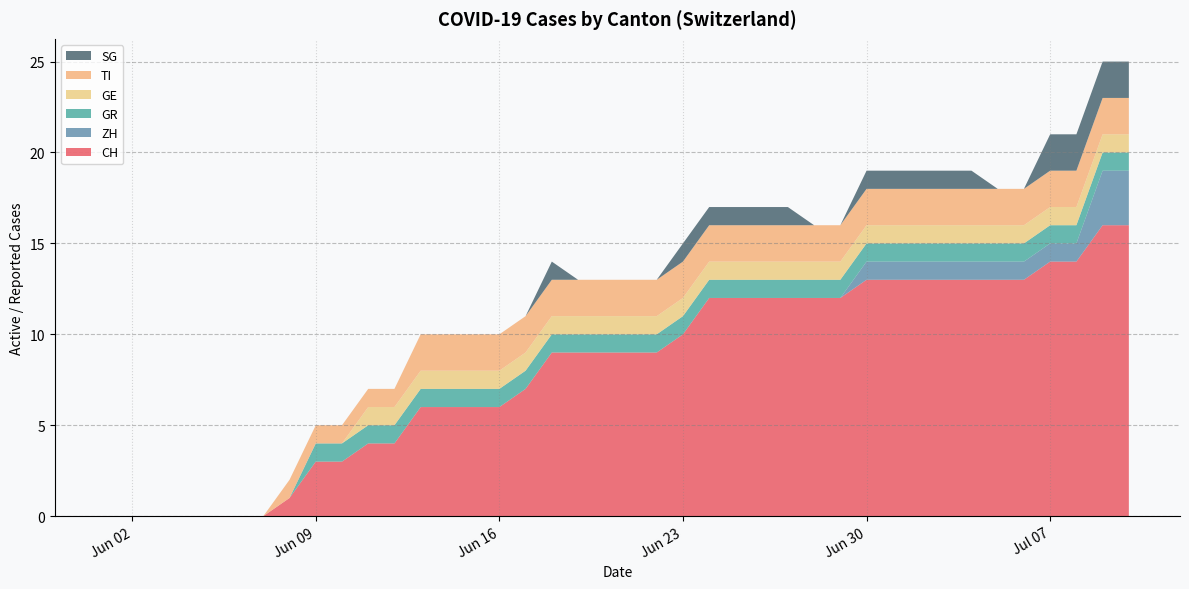

Reading right to left, transcribe all the data shown in this chart.

CH: 2020-07-10=16	2020-07-09=16	2020-07-08=14	2020-07-07=14	2020-07-06=13	2020-07-05=13	2020-07-04=13	2020-07-03=13	2020-07-02=13	2020-07-01=13	2020-06-30=13	2020-06-29=12	2020-06-28=12	2020-06-27=12	2020-06-26=12	2020-06-25=12	2020-06-24=12	2020-06-23=10	2020-06-22=9	2020-06-21=9	2020-06-20=9	2020-06-19=9	2020-06-18=9	2020-06-17=7	2020-06-16=6	2020-06-15=6	2020-06-14=6	2020-06-13=6	2020-06-12=4	2020-06-11=4	2020-06-10=3	2020-06-09=3	2020-06-08=1	2020-06-07=0	2020-06-06=0	2020-06-05=0	2020-06-04=0	2020-06-03=0	2020-06-02=0	2020-06-01=0
ZH: 2020-07-10=3	2020-07-09=3	2020-07-08=1	2020-07-07=1	2020-07-06=1	2020-07-05=1	2020-07-04=1	2020-07-03=1	2020-07-02=1	2020-07-01=1	2020-06-30=1	2020-06-29=0	2020-06-28=0	2020-06-27=0	2020-06-26=0	2020-06-25=0	2020-06-24=0	2020-06-23=0	2020-06-22=0	2020-06-21=0	2020-06-20=0	2020-06-19=0	2020-06-18=0	2020-06-17=0	2020-06-16=0	2020-06-15=0	2020-06-14=0	2020-06-13=0	2020-06-12=0	2020-06-11=0	2020-06-10=0	2020-06-09=0	2020-06-08=0	2020-06-07=0	2020-06-06=0	2020-06-05=0	2020-06-04=0	2020-06-03=0	2020-06-02=0	2020-06-01=0
GR: 2020-07-10=1	2020-07-09=1	2020-07-08=1	2020-07-07=1	2020-07-06=1	2020-07-05=1	2020-07-04=1	2020-07-03=1	2020-07-02=1	2020-07-01=1	2020-06-30=1	2020-06-29=1	2020-06-28=1	2020-06-27=1	2020-06-26=1	2020-06-25=1	2020-06-24=1	2020-06-23=1	2020-06-22=1	2020-06-21=1	2020-06-20=1	2020-06-19=1	2020-06-18=1	2020-06-17=1	2020-06-16=1	2020-06-15=1	2020-06-14=1	2020-06-13=1	2020-06-12=1	2020-06-11=1	2020-06-10=1	2020-06-09=1	2020-06-08=0	2020-06-07=0	2020-06-06=0	2020-06-05=0	2020-06-04=0	2020-06-03=0	2020-06-02=0	2020-06-01=0
GE: 2020-07-10=1	2020-07-09=1	2020-07-08=1	2020-07-07=1	2020-07-06=1	2020-07-05=1	2020-07-04=1	2020-07-03=1	2020-07-02=1	2020-07-01=1	2020-06-30=1	2020-06-29=1	2020-06-28=1	2020-06-27=1	2020-06-26=1	2020-06-25=1	2020-06-24=1	2020-06-23=1	2020-06-22=1	2020-06-21=1	2020-06-20=1	2020-06-19=1	2020-06-18=1	2020-06-17=1	2020-06-16=1	2020-06-15=1	2020-06-14=1	2020-06-13=1	2020-06-12=1	2020-06-11=1	2020-06-10=0	2020-06-09=0	2020-06-08=0	2020-06-07=0	2020-06-06=0	2020-06-05=0	2020-06-04=0	2020-06-03=0	2020-06-02=0	2020-06-01=0
TI: 2020-07-10=2	2020-07-09=2	2020-07-08=2	2020-07-07=2	2020-07-06=2	2020-07-05=2	2020-07-04=2	2020-07-03=2	2020-07-02=2	2020-07-01=2	2020-06-30=2	2020-06-29=2	2020-06-28=2	2020-06-27=2	2020-06-26=2	2020-06-25=2	2020-06-24=2	2020-06-23=2	2020-06-22=2	2020-06-21=2	2020-06-20=2	2020-06-19=2	2020-06-18=2	2020-06-17=2	2020-06-16=2	2020-06-15=2	2020-06-14=2	2020-06-13=2	2020-06-12=1	2020-06-11=1	2020-06-10=1	2020-06-09=1	2020-06-08=1	2020-06-07=0	2020-06-06=0	2020-06-05=0	2020-06-04=0	2020-06-03=0	2020-06-02=0	2020-06-01=0
SG: 2020-07-10=2	2020-07-09=2	2020-07-08=2	2020-07-07=2	2020-07-06=0	2020-07-05=0	2020-07-04=1	2020-07-03=1	2020-07-02=1	2020-07-01=1	2020-06-30=1	2020-06-29=0	2020-06-28=0	2020-06-27=1	2020-06-26=1	2020-06-25=1	2020-06-24=1	2020-06-23=1	2020-06-22=0	2020-06-21=0	2020-06-20=0	2020-06-19=0	2020-06-18=1	2020-06-17=0	2020-06-16=0	2020-06-15=0	2020-06-14=0	2020-06-13=0	2020-06-12=0	2020-06-11=0	2020-06-10=0	2020-06-09=0	2020-06-08=0	2020-06-07=0	2020-06-06=0	2020-06-05=0	2020-06-04=0	2020-06-03=0	2020-06-02=0	2020-06-01=0